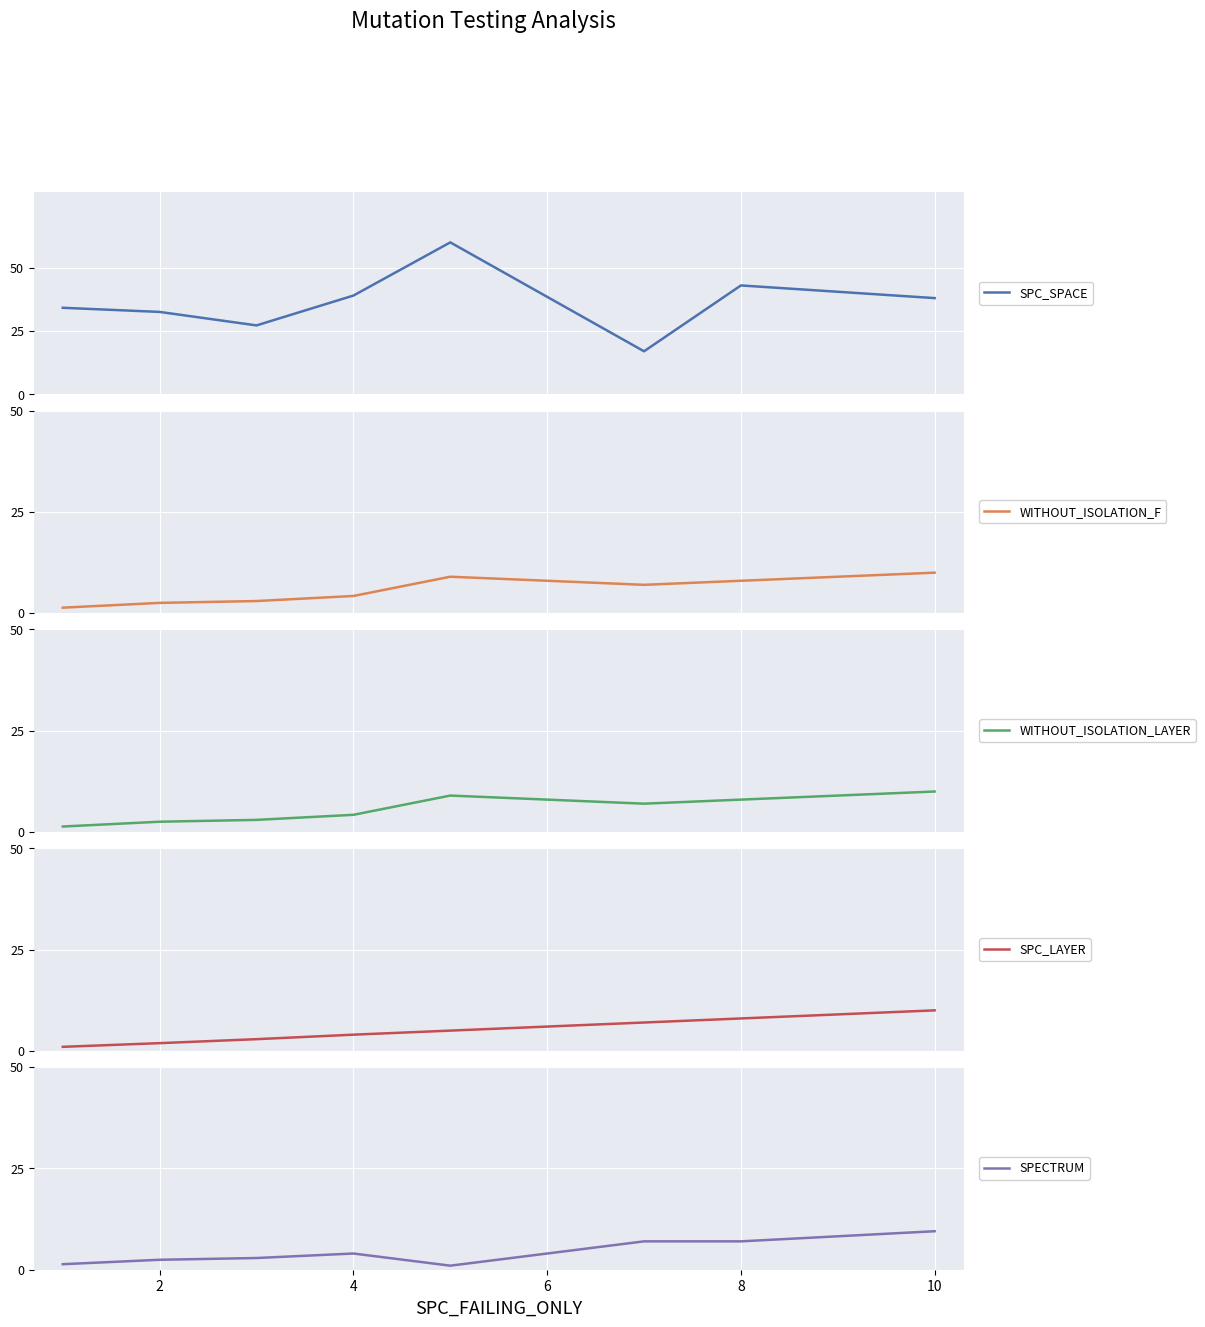

What are all the series names shown in the legend?

SPC_SPACE, WITHOUT_ISOLATION_F, WITHOUT_ISOLATION_LAYER, SPC_LAYER, SPECTRUM